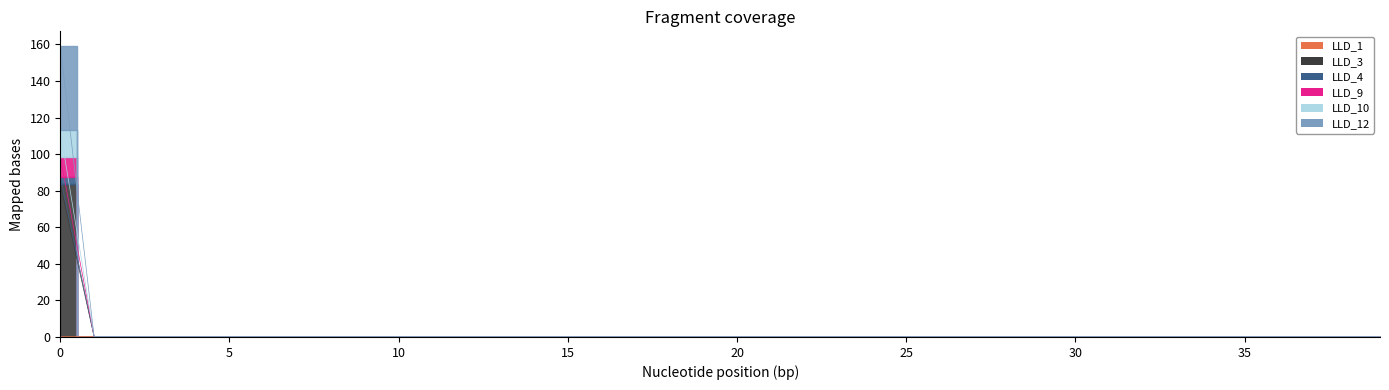

True or false: LLD_1 and LLD_4 intersect in this chart.

False